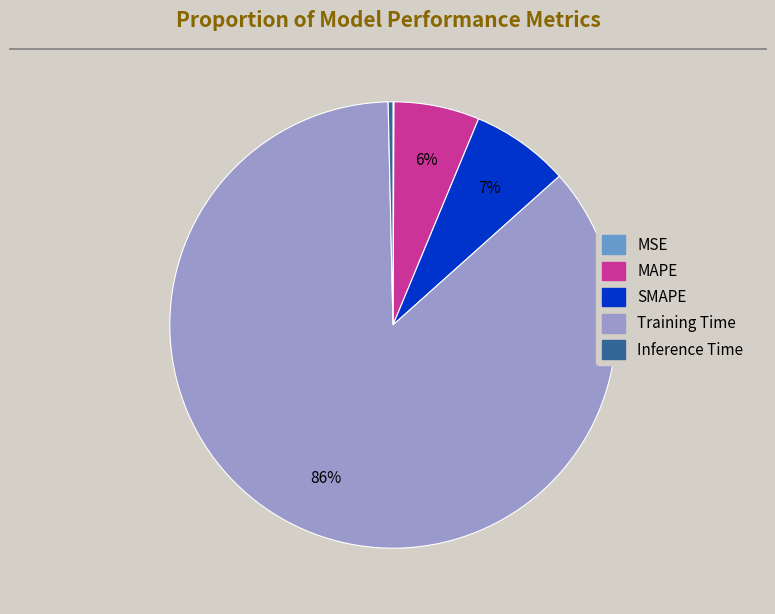

What is the largest slice in the pie chart?

Training Time